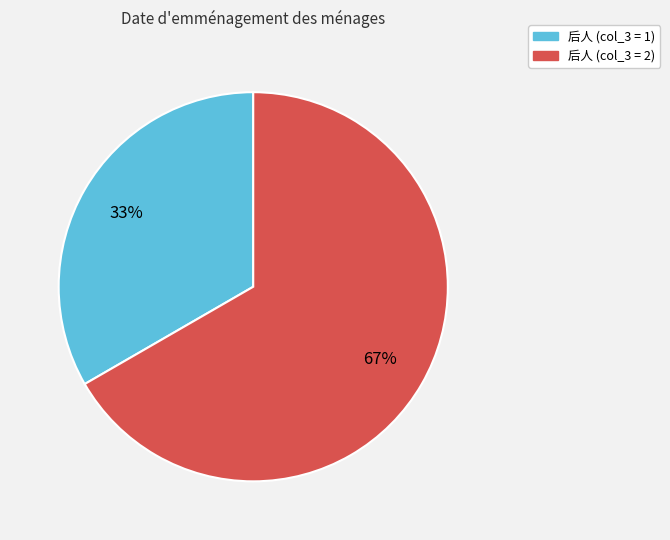

Does any single category account for the majority?

Yes